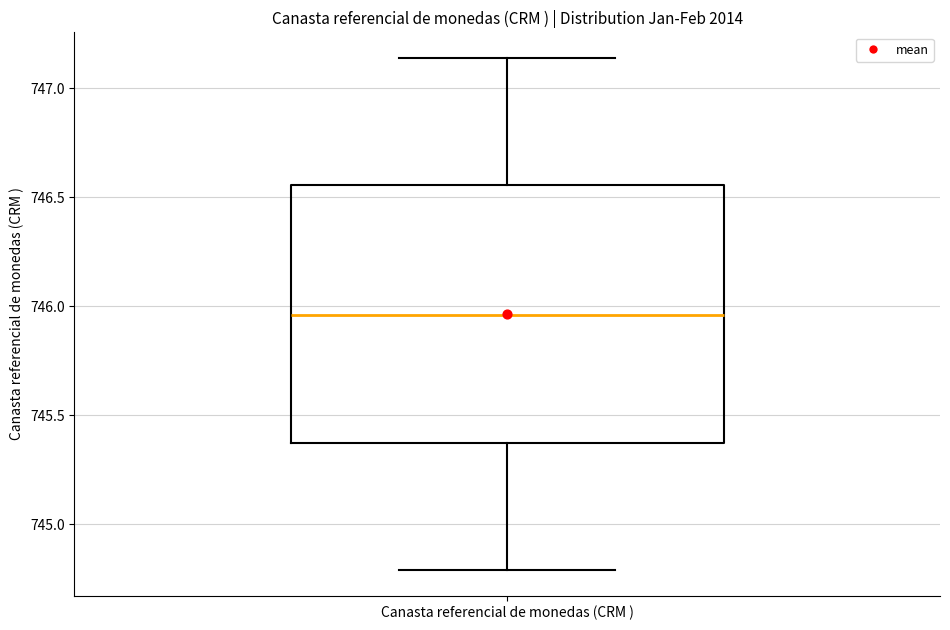

Where does the lower whisker of the box for Canasta referencial de monedas (CRM ) end on the y-axis? The values are not printed on the chart, so give them approximately, as read against the axis.

744.80